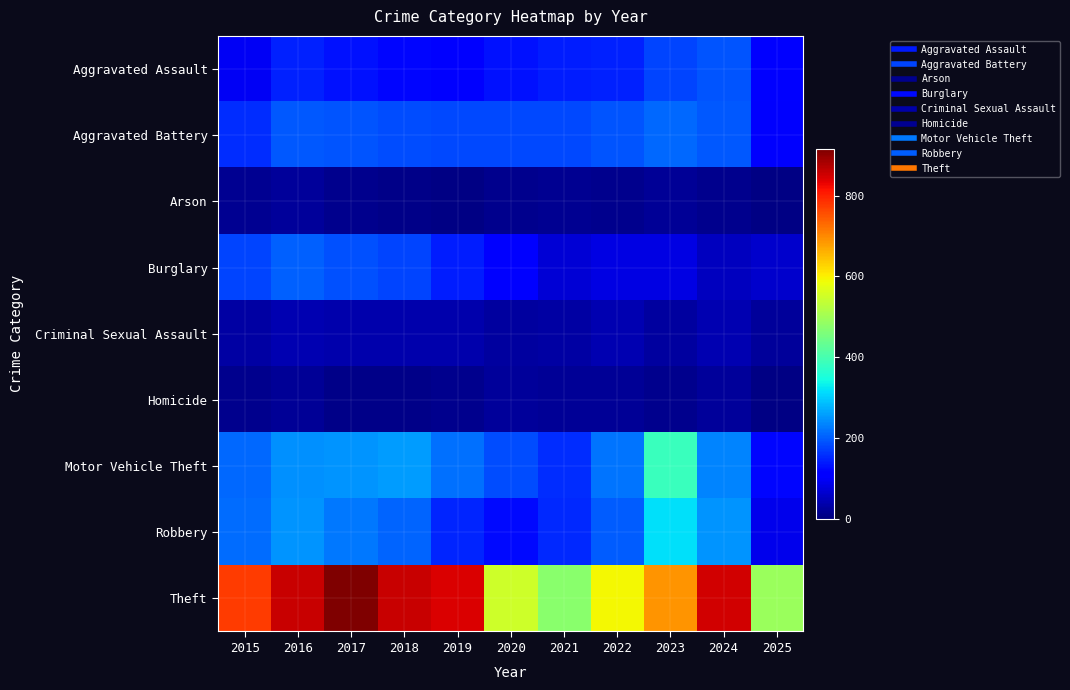

At which category is the sum across all series the highest?

2016